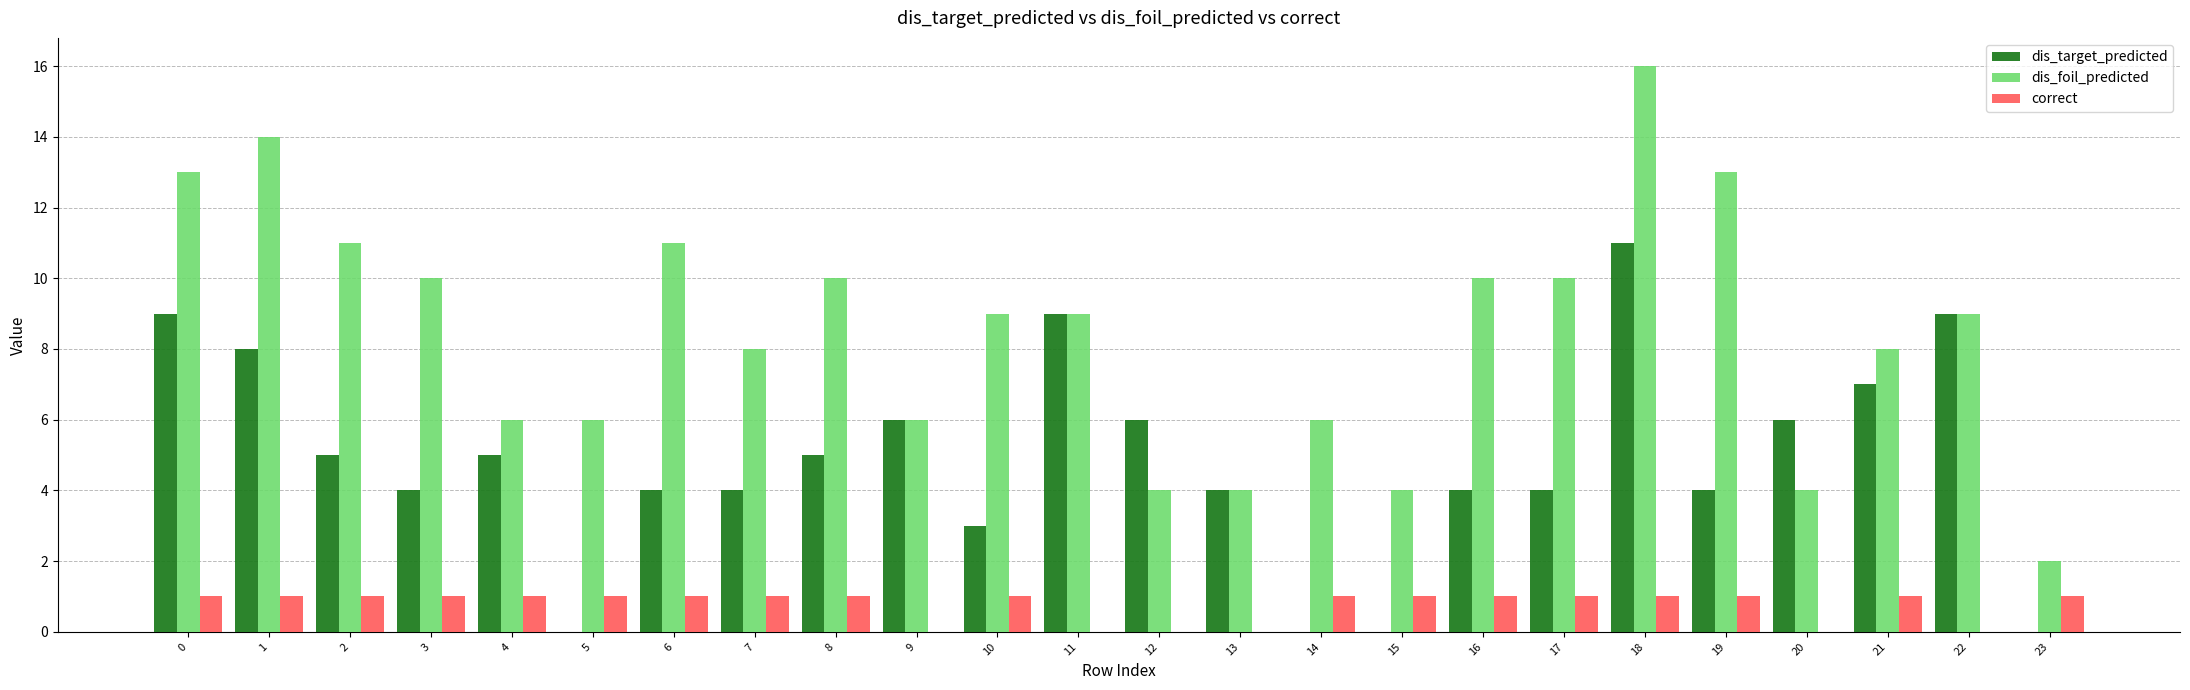

Between 8 and 22, which series saw the biggest shift?

dis_target_predicted